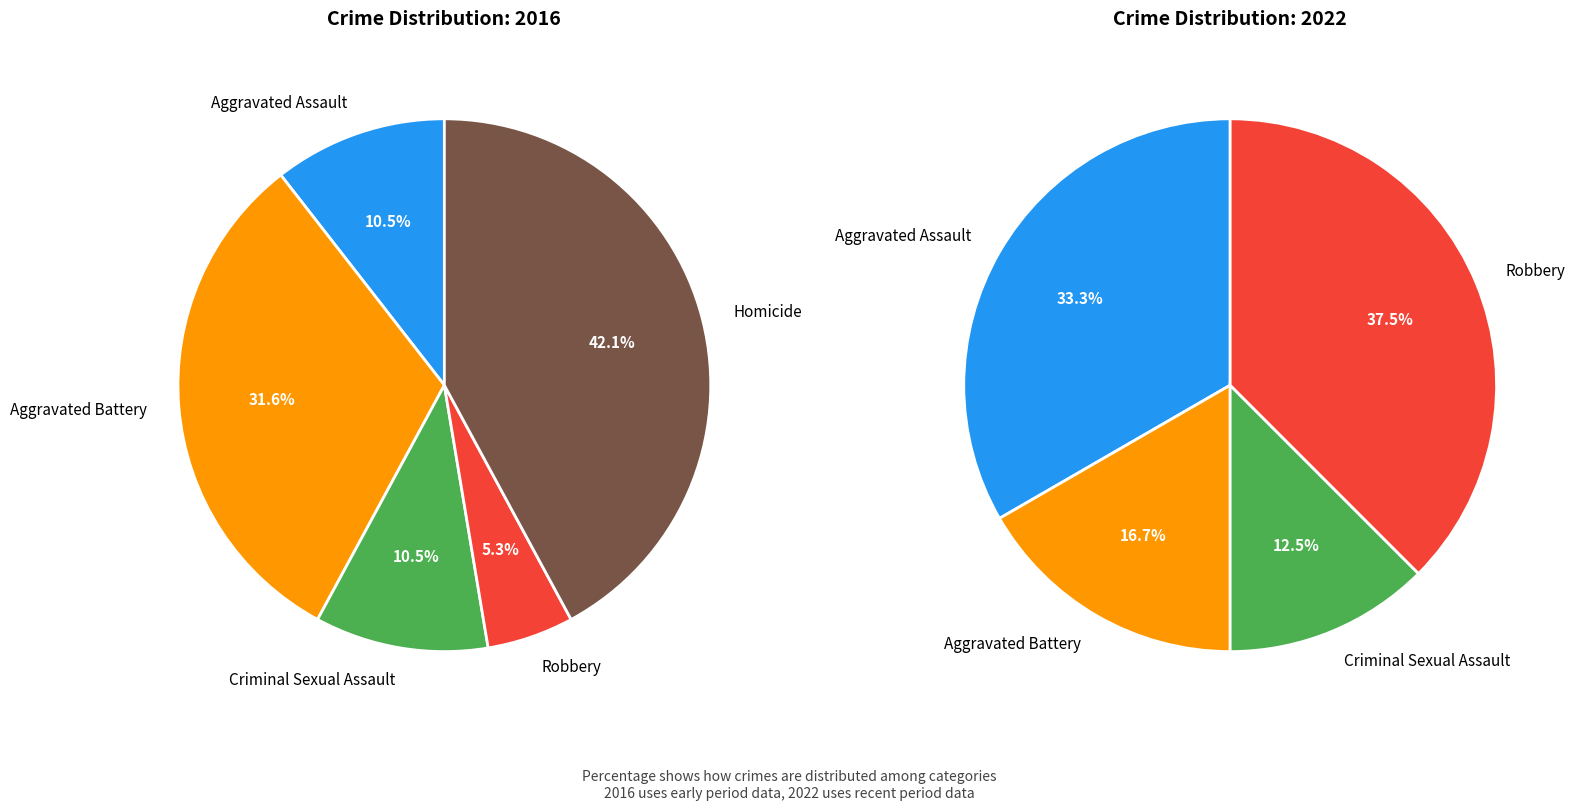

Is there a majority slice in this chart?

No